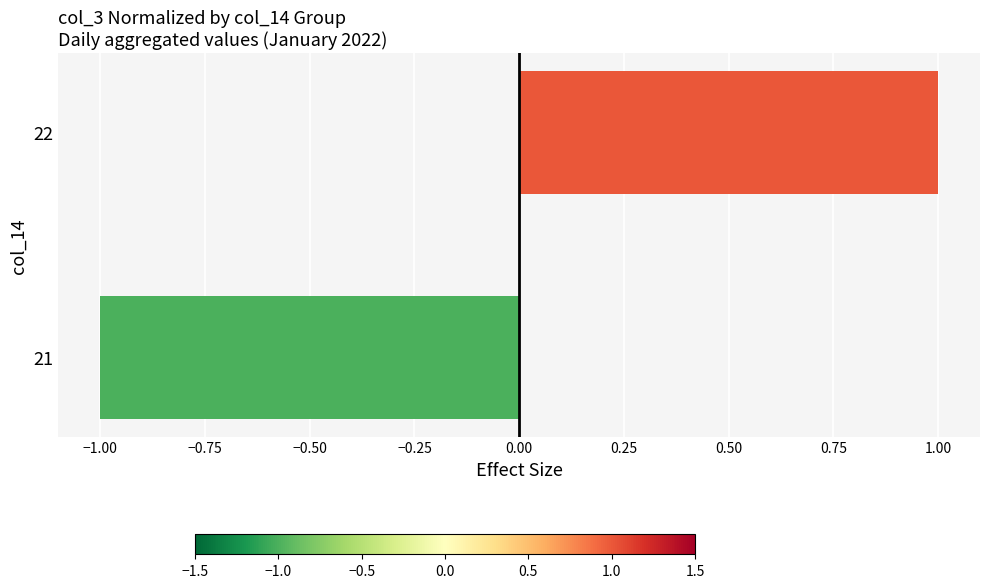

The value at 22 is 1. True or false?

True